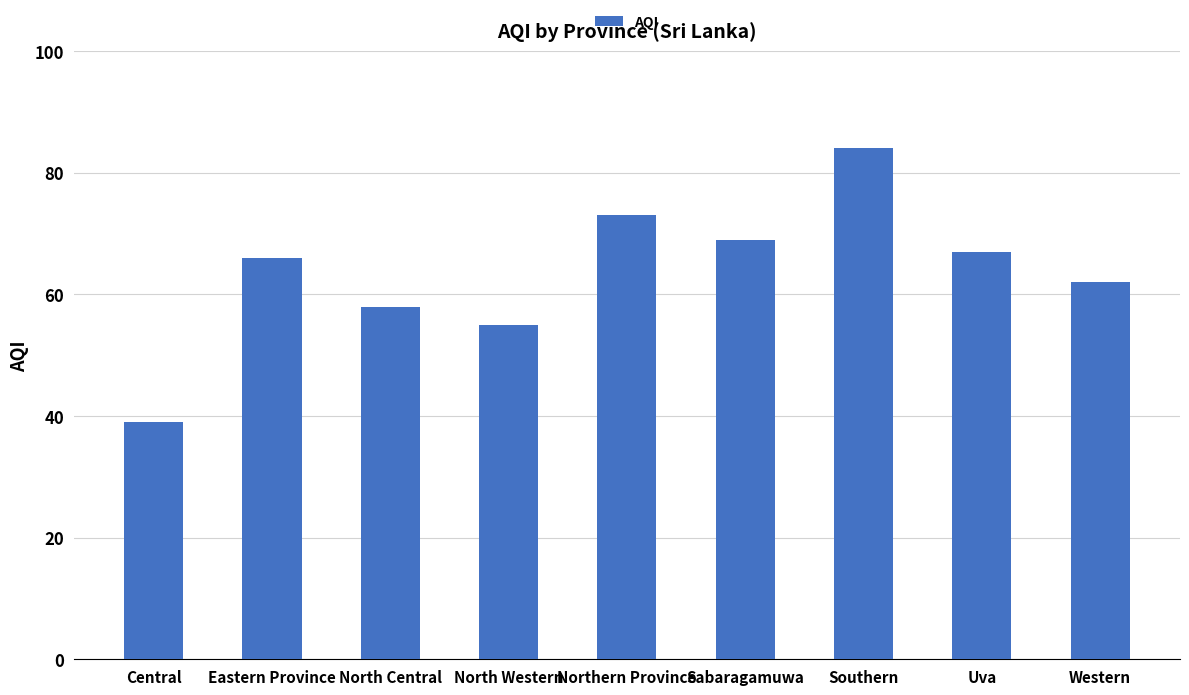

List the labels in order of value, largest first.

Southern, Northern Province, Sabaragamuwa, Uva, Eastern Province, Western, North Central, North Western, Central